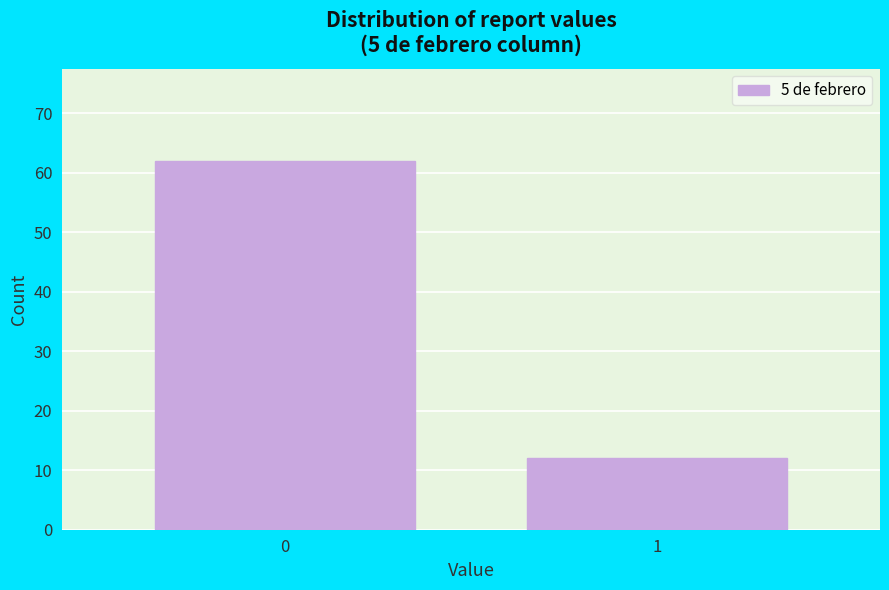

Reading left to right, transcribe all the data shown in this chart.

0=62	1=12